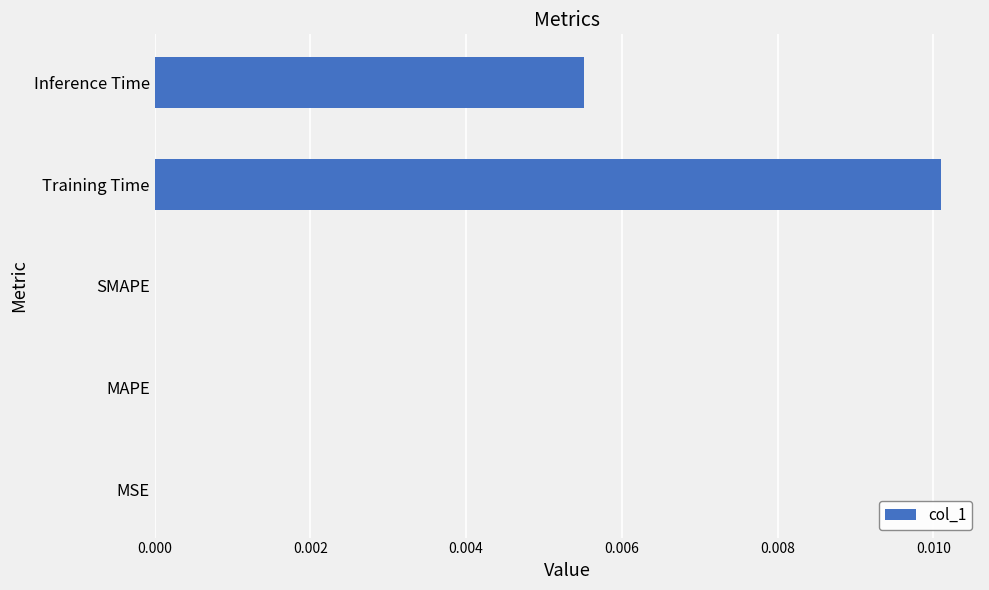

The value at SMAPE is 0.0. True or false?

True